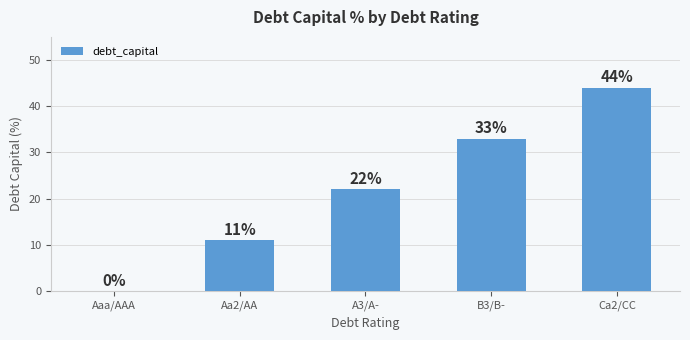

Which category has the highest value across all series?

Ca2/CC